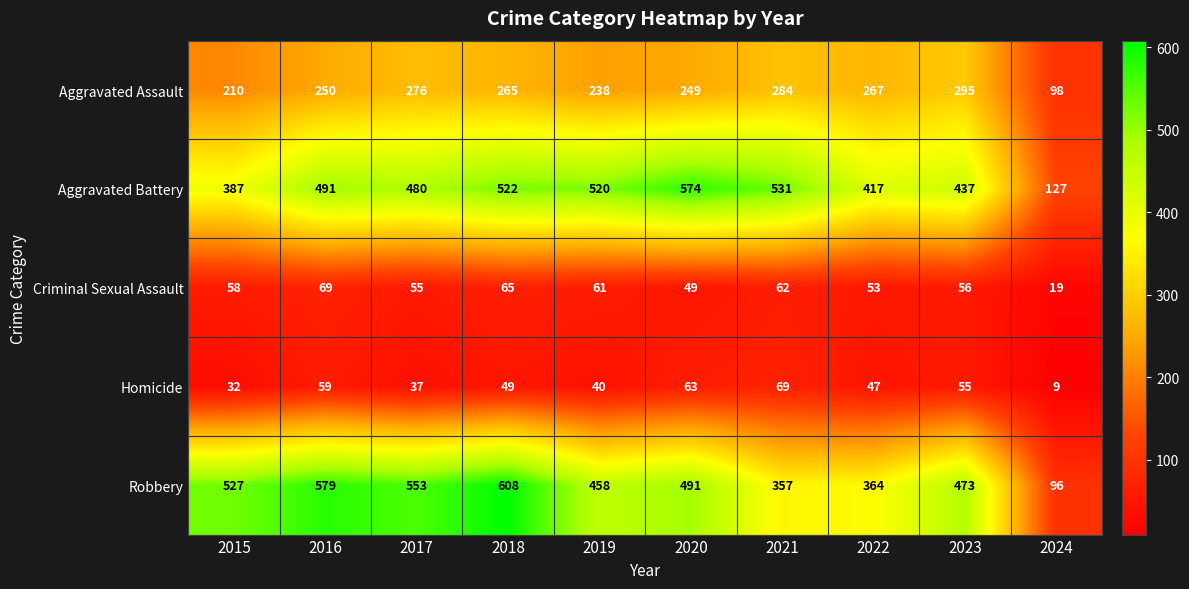

List the labels in order of Criminal Sexual Assault value, largest first.

2016, 2018, 2021, 2019, 2015, 2023, 2017, 2022, 2020, 2024